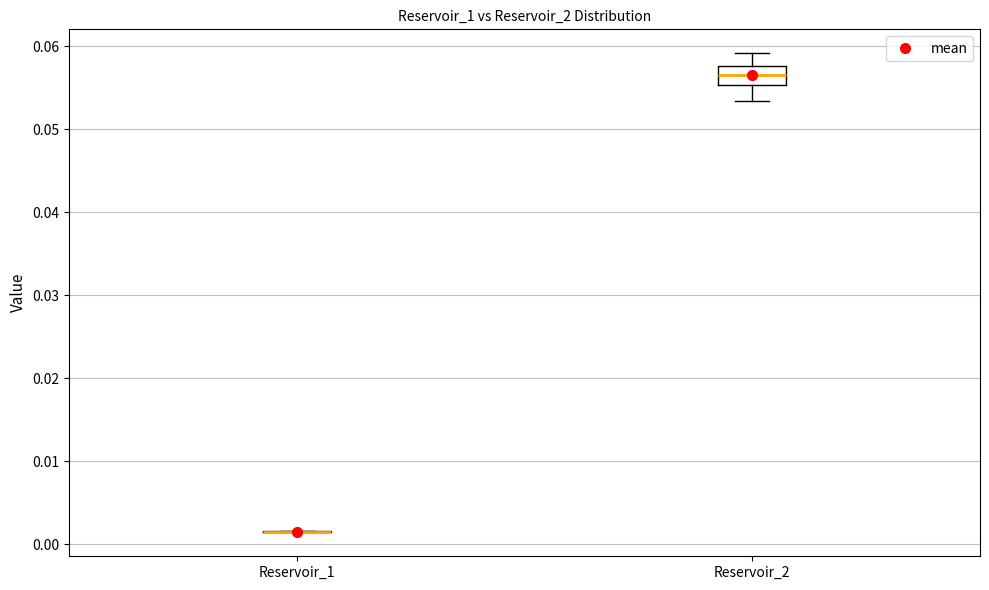

Which box is the tallest, from its lower edge to its upper edge?

Reservoir_2